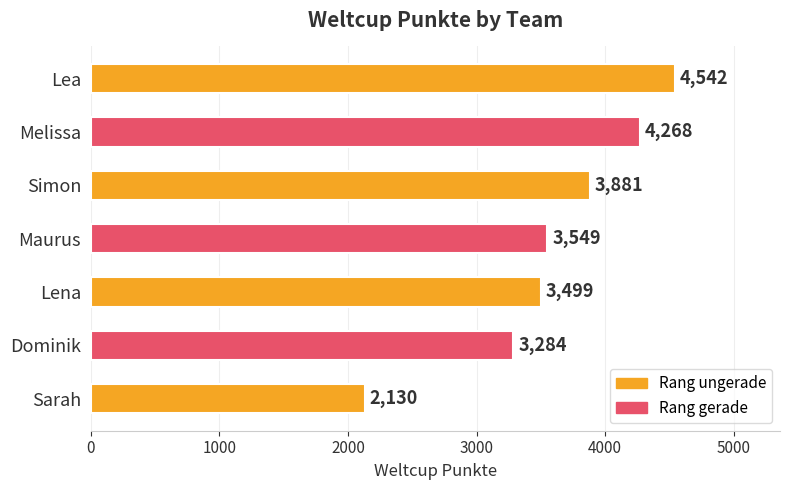

Are the bars horizontal?

Yes